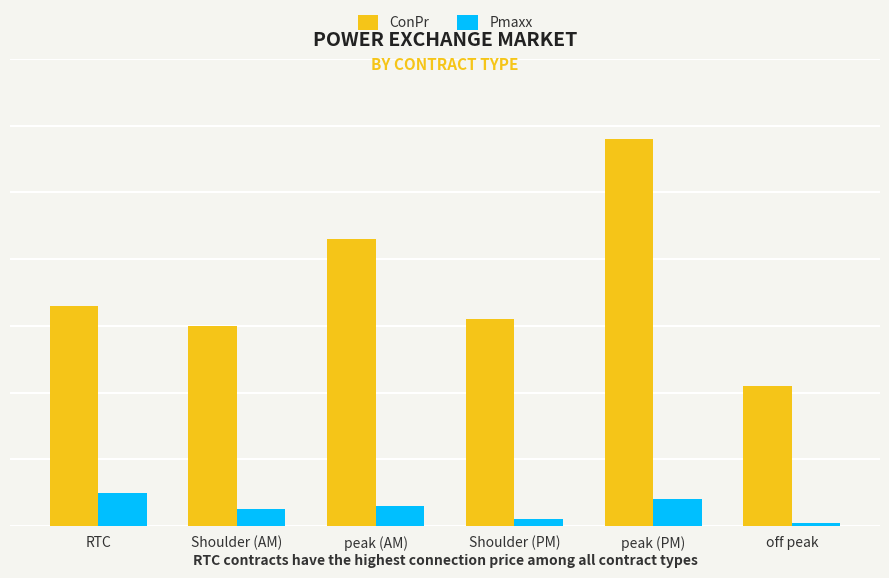

Where is Pmaxx nearest to the value 275?

Shoulder (AM)